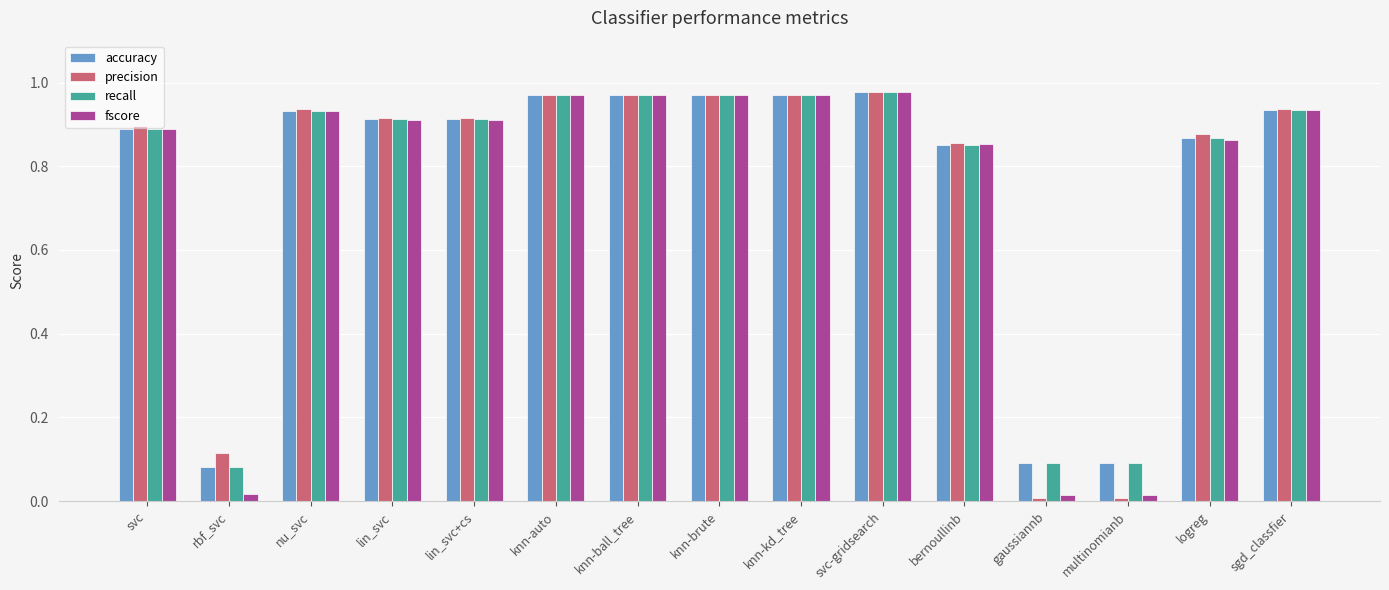

What position from the right is knn-ball_tree?

9